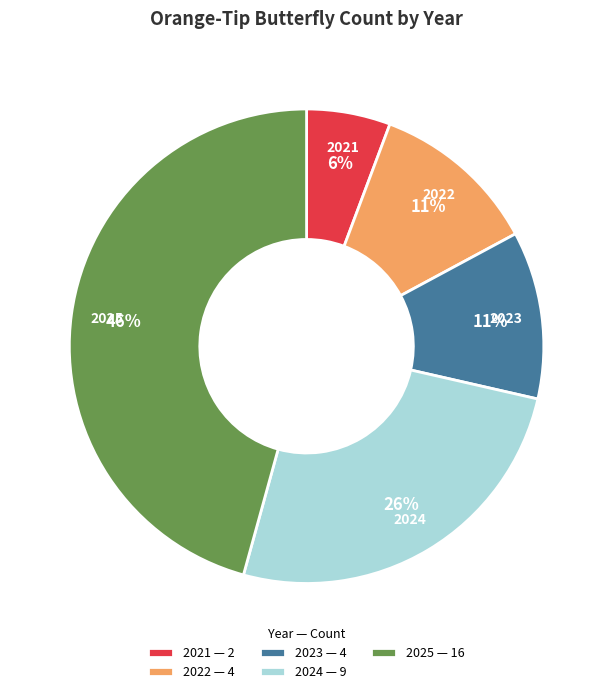

What is the largest slice in the pie chart?

2025